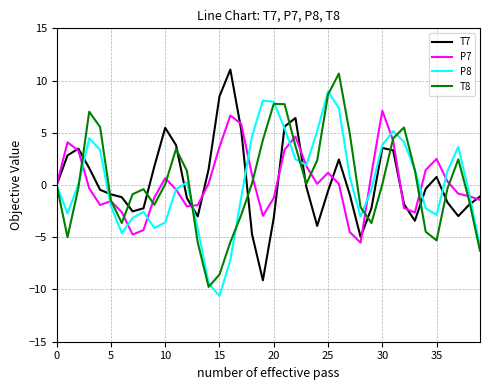

Which series has the largest range (max minus min)?

T8